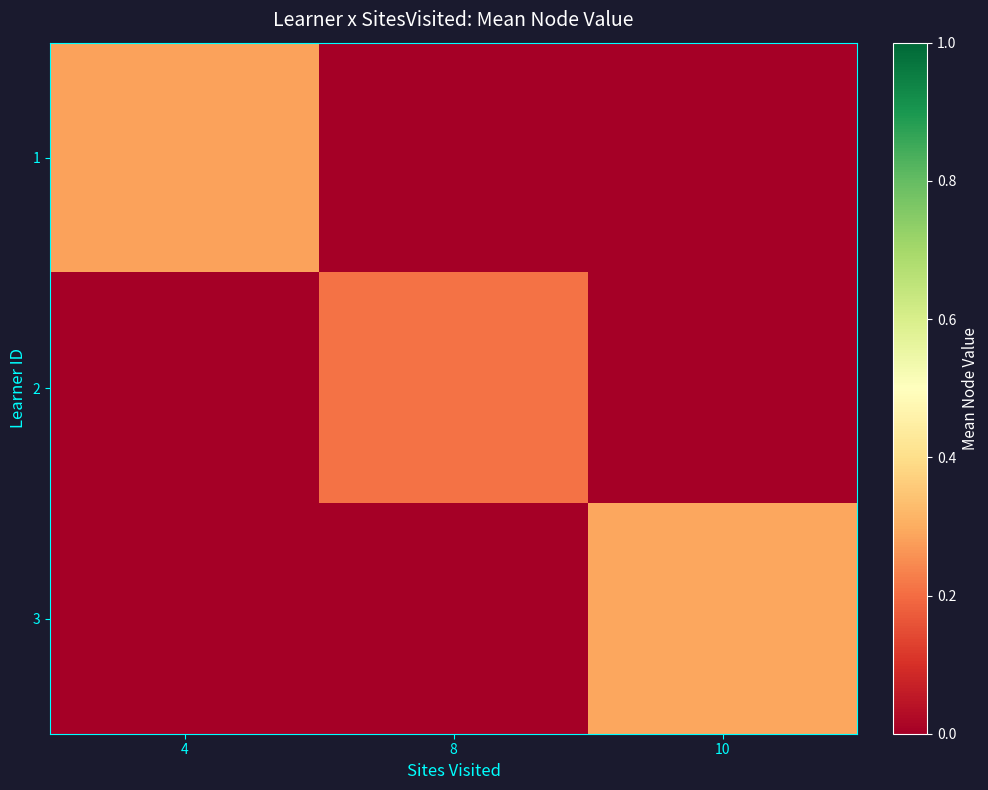

Which category has the lowest value across all series?

8